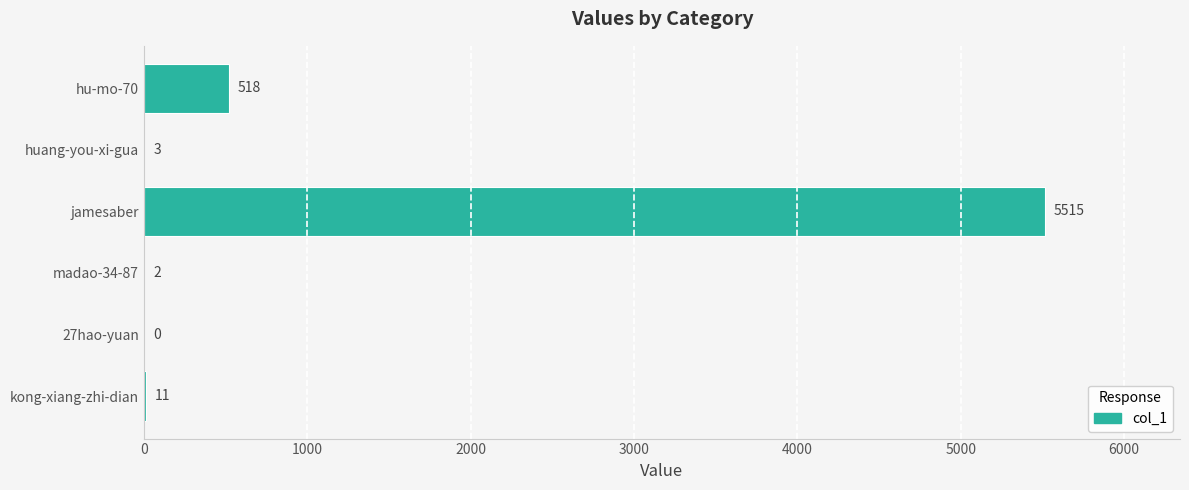

What is the maximum value shown in the chart?

5515